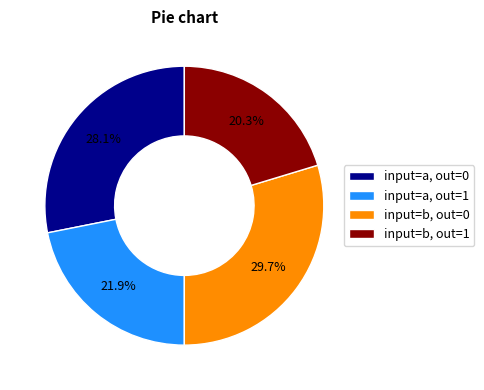

Rank the categories by value from lowest to highest.

input=b, out=1, input=a, out=1, input=a, out=0, input=b, out=0